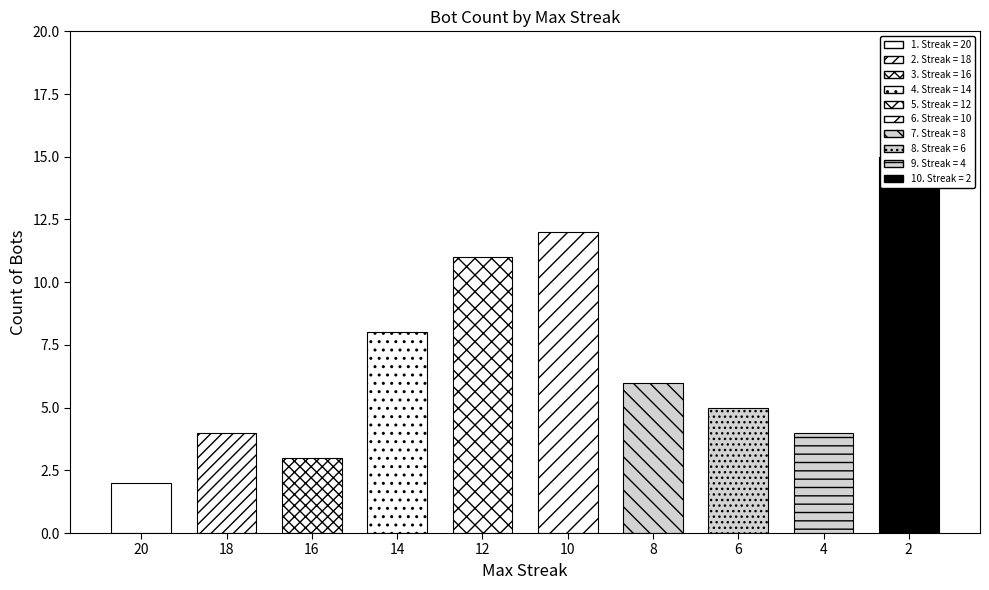

What is the minimum value shown in the chart?

2